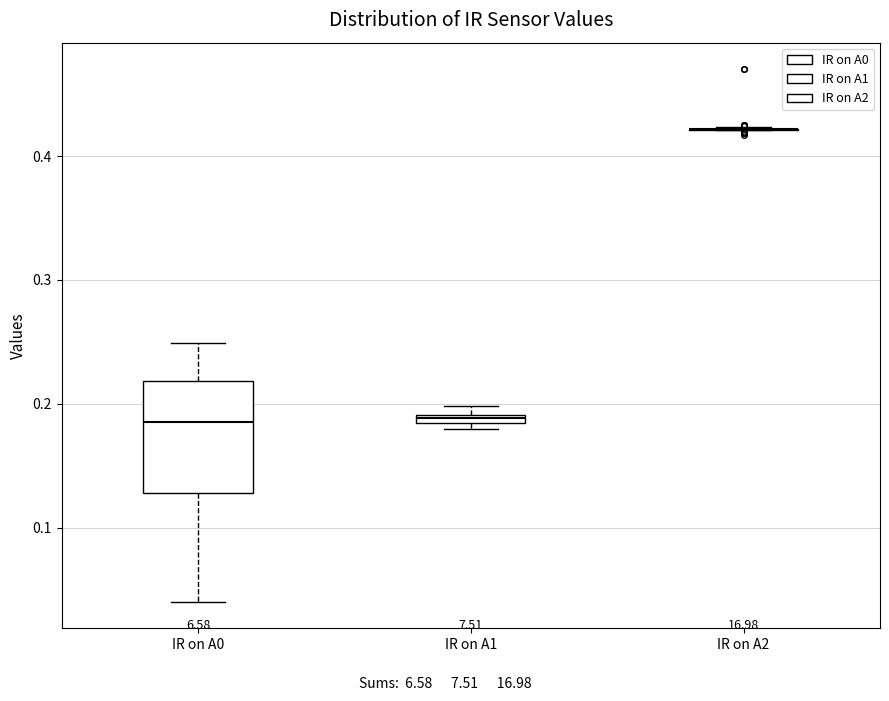

Which box is the tallest, from its lower edge to its upper edge?

IR on A0